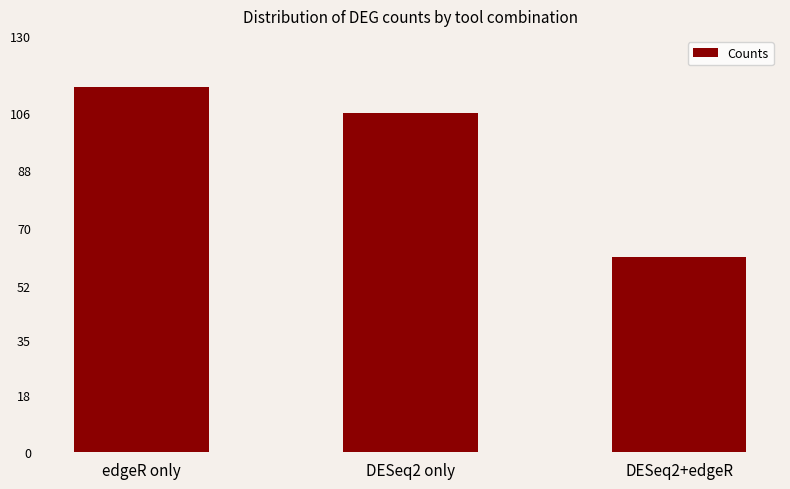

The value at edgeR only is 149. True or false?

False